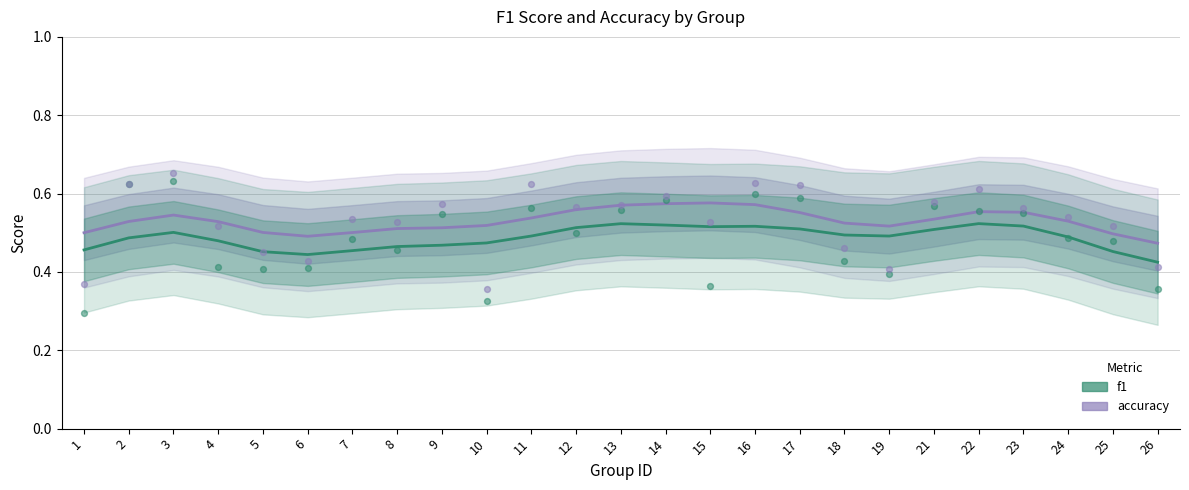

What is the total value across all series at 18?

1.0